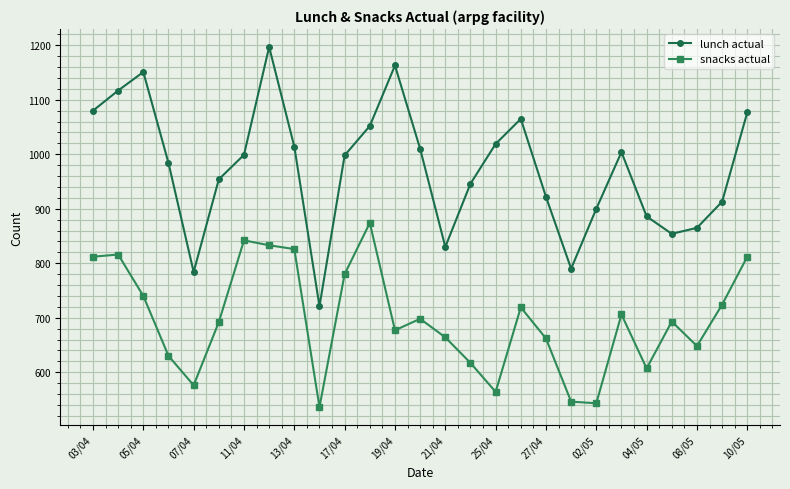

What is the value of the snacks actual point at the 23rd from the left?

607